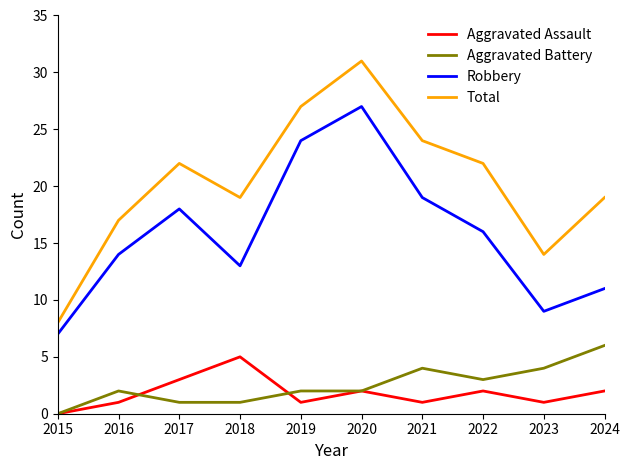

Which series has the largest total across all categories?

Total